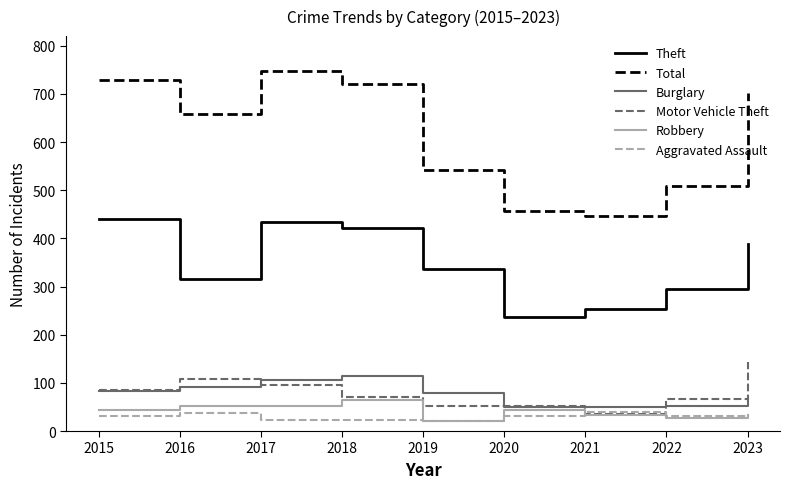

What is the minimum value for Total?

447